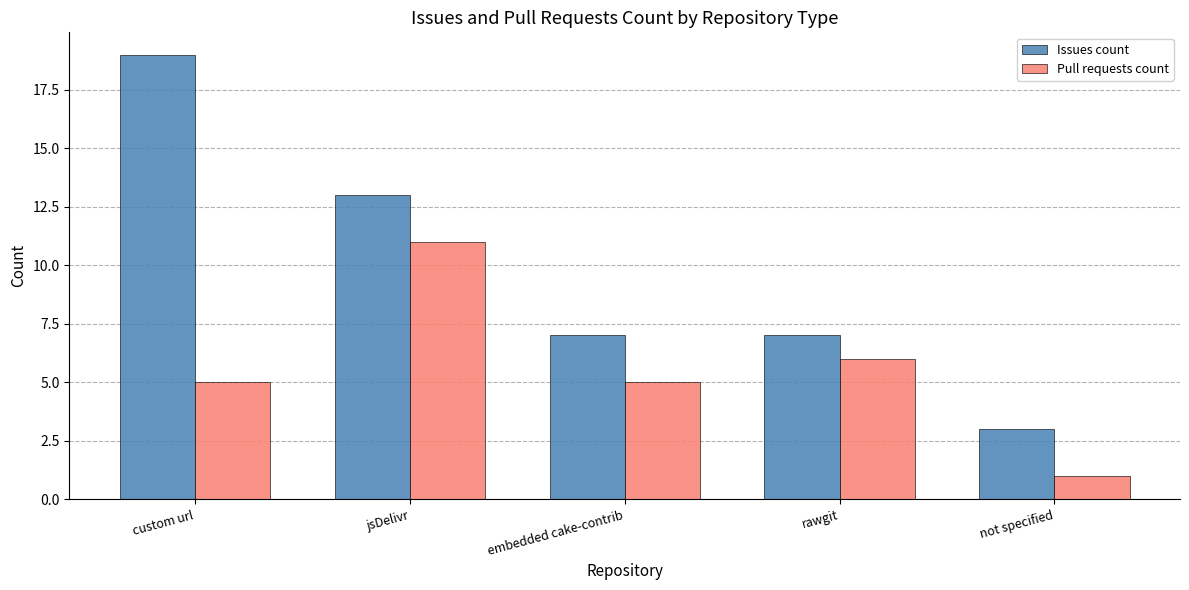

Is the value of Pull requests count at embedded cake-contrib greater than the value of Issues count at embedded cake-contrib?

No